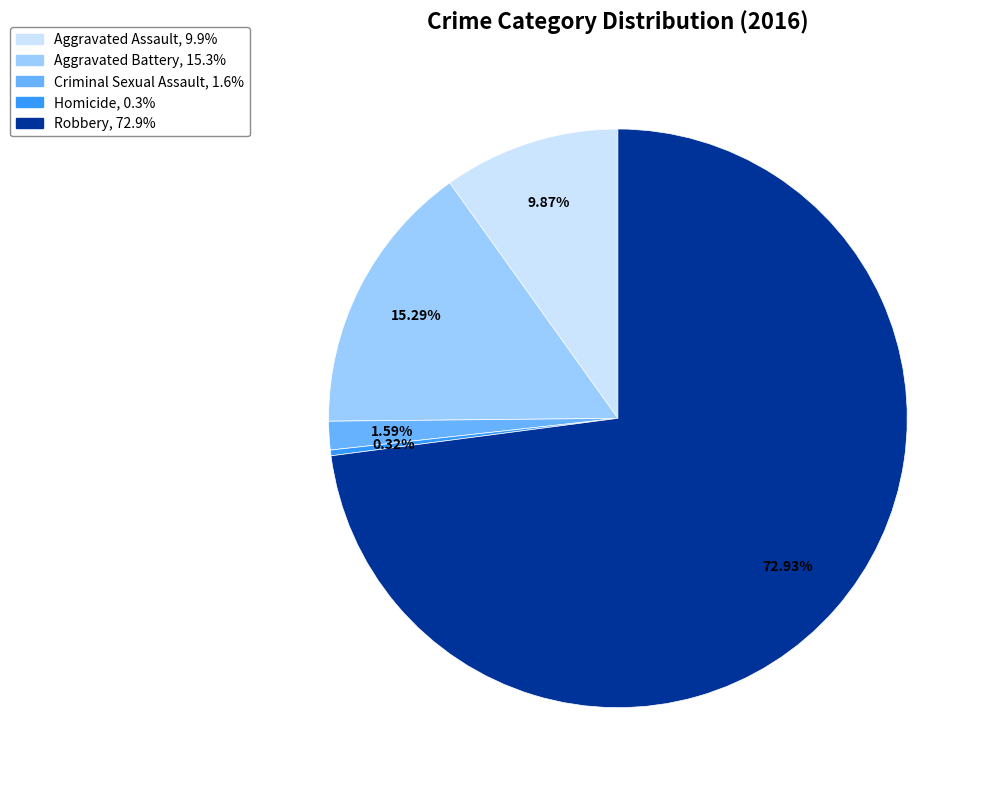

Which category has the biggest portion of the pie?

Robbery